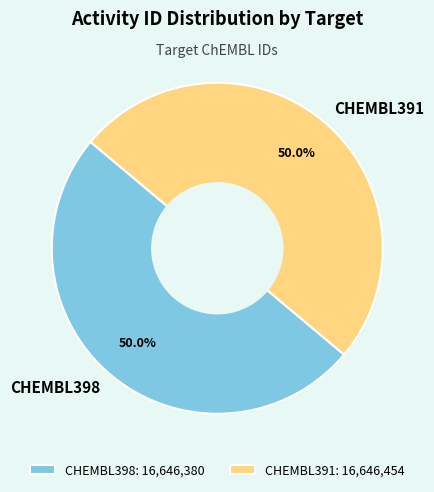

Is the sum of CHEMBL391 and CHEMBL398 greater than half?

Yes